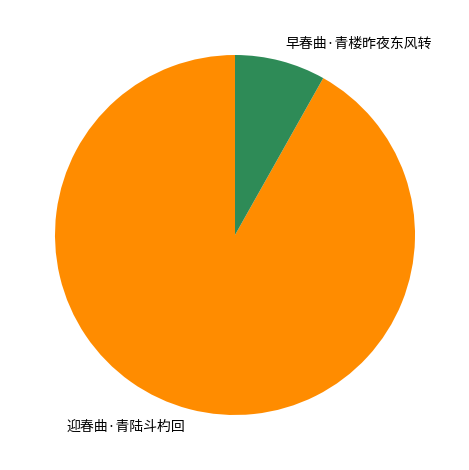

Between 迎春曲·青陆斗杓回 and 早春曲·青楼昨夜东风转, which is larger?

迎春曲·青陆斗杓回